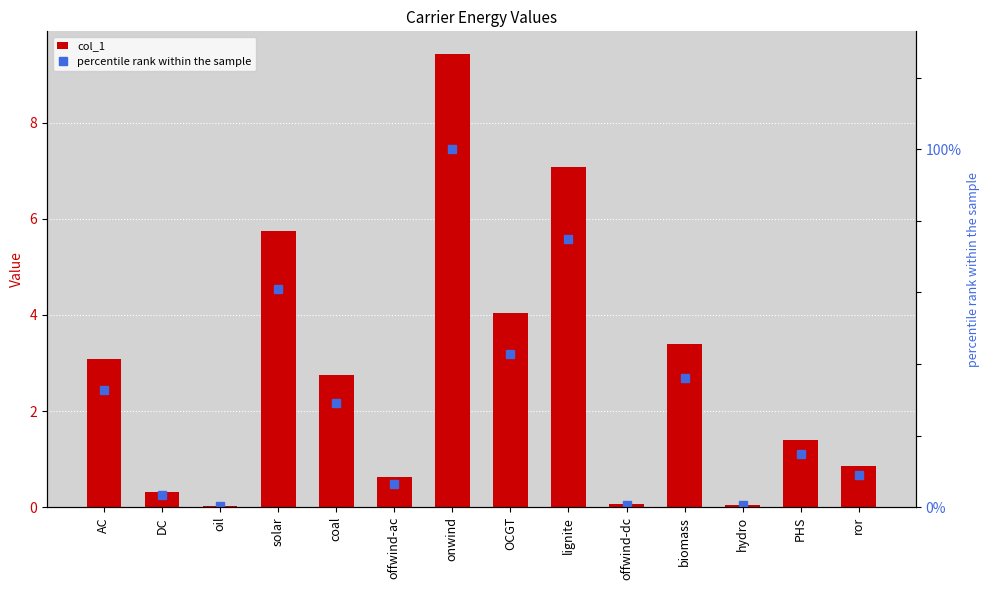

How many data points in percentile rank within the sample are above 29?

7